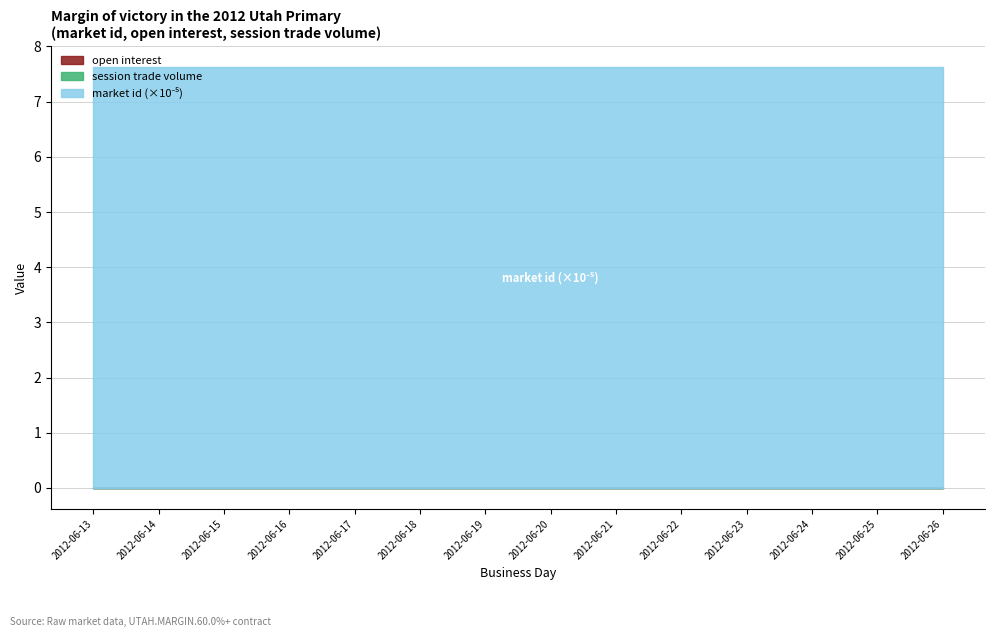

Rank the categories by market id value from lowest to highest.

2012-06-13, 2012-06-14, 2012-06-15, 2012-06-16, 2012-06-17, 2012-06-18, 2012-06-19, 2012-06-20, 2012-06-21, 2012-06-22, 2012-06-23, 2012-06-24, 2012-06-25, 2012-06-26